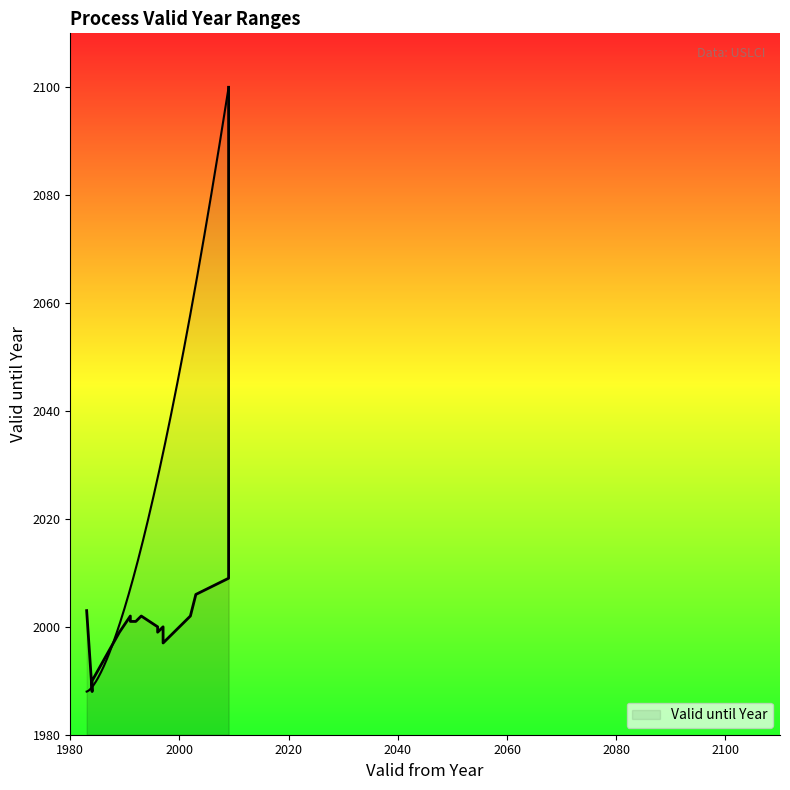

Which has a higher value, 2009 or 2003?

2009